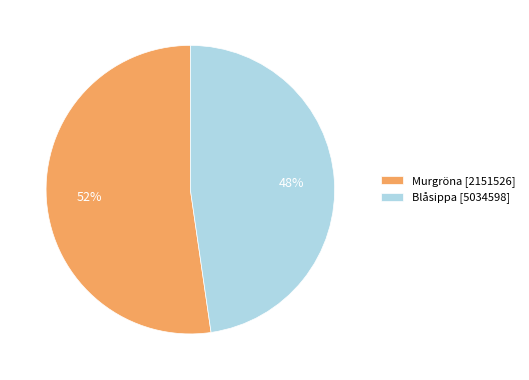

To the nearest percent, what is the combined percentage of Murgröna [2151526] and Blåsippa [5034598]?

100%